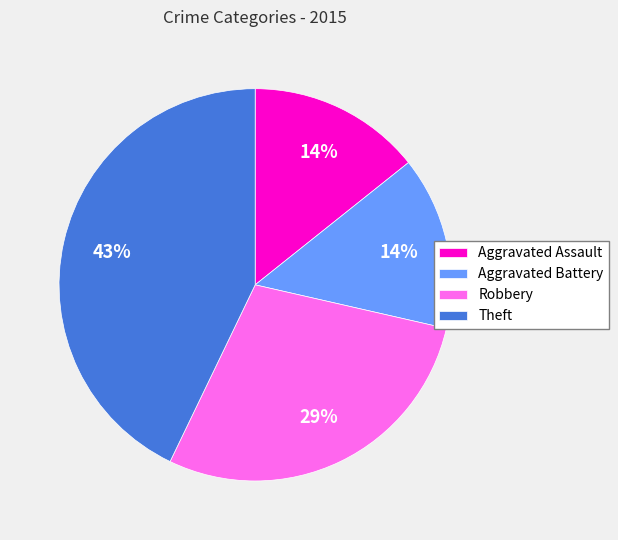

Between Robbery and Theft, which is larger?

Theft